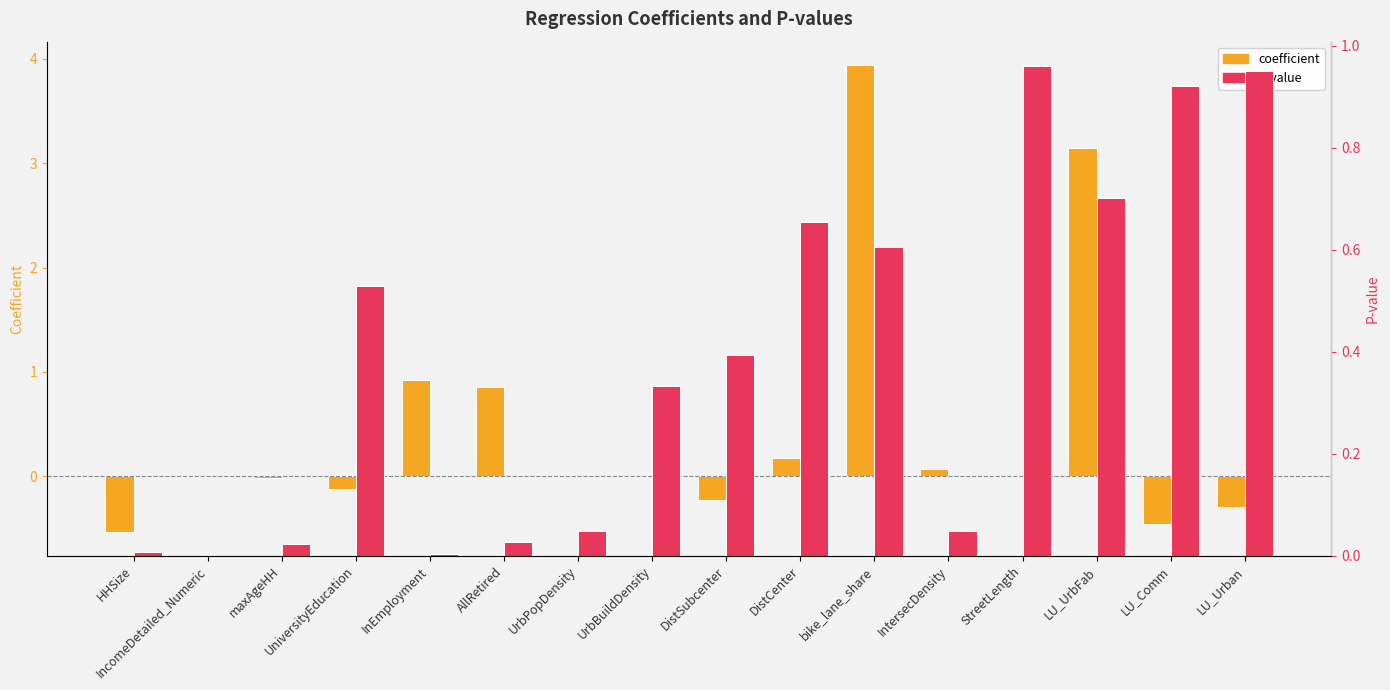

What is the difference between the maximum and minimum values in the p series?

1.0